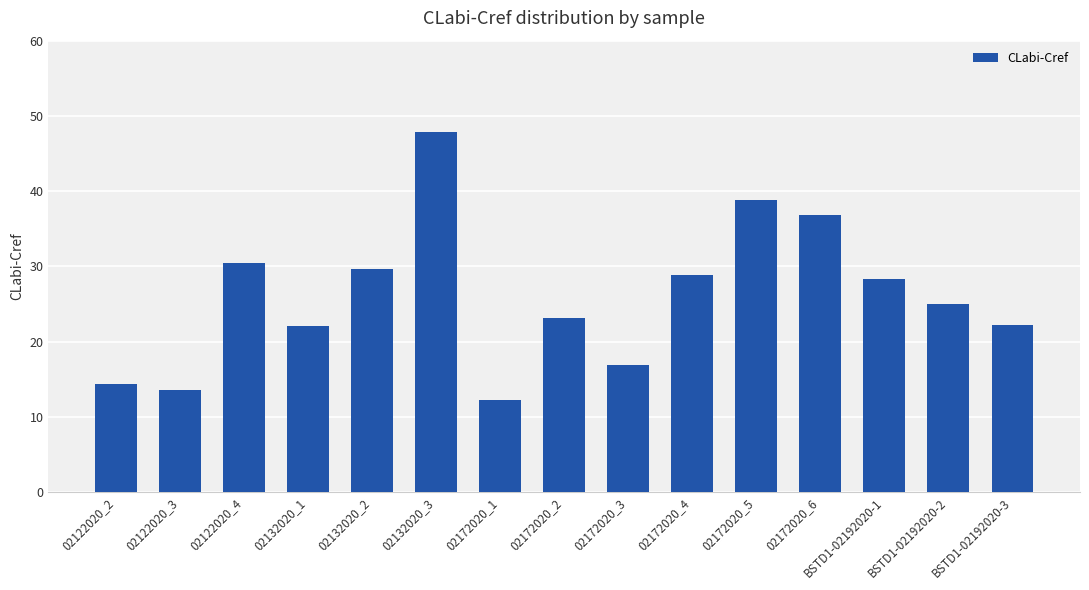

The value at 02122020_2 is 14.4. True or false?

True